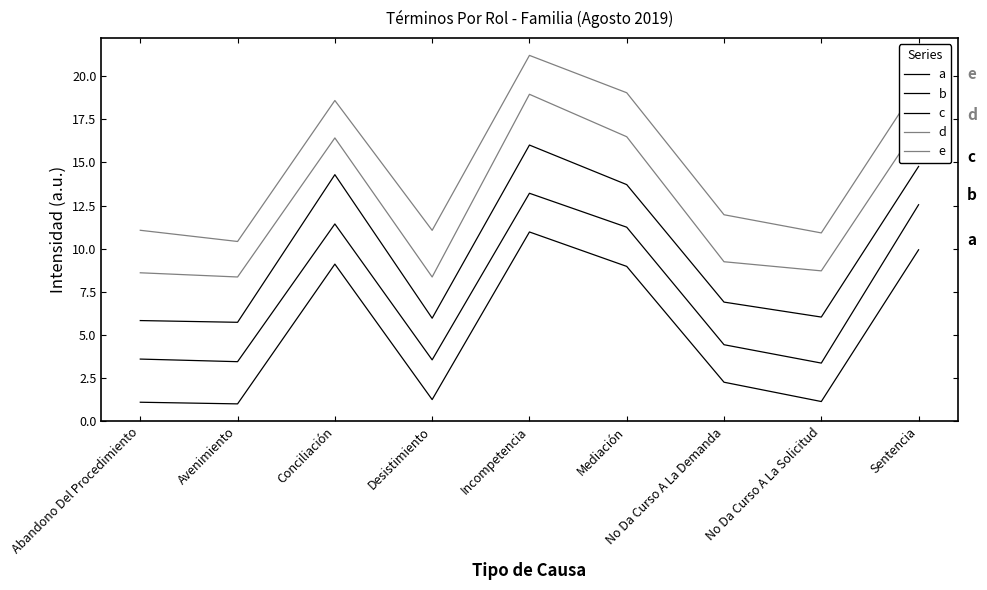

Which series has the widest spread of values?

e